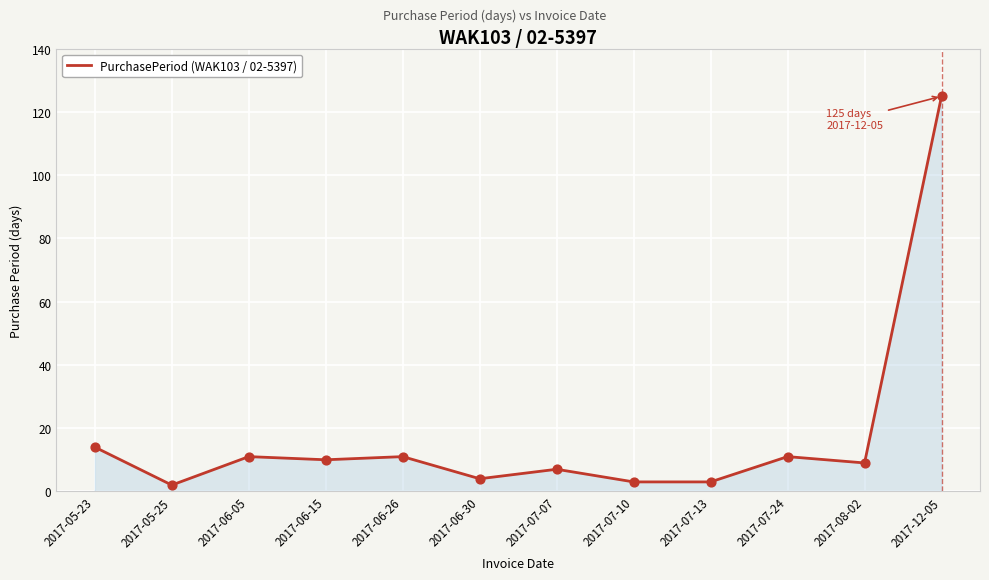

What is the ratio of the value at 2017-06-26 to the value at 2017-07-13?

3.7